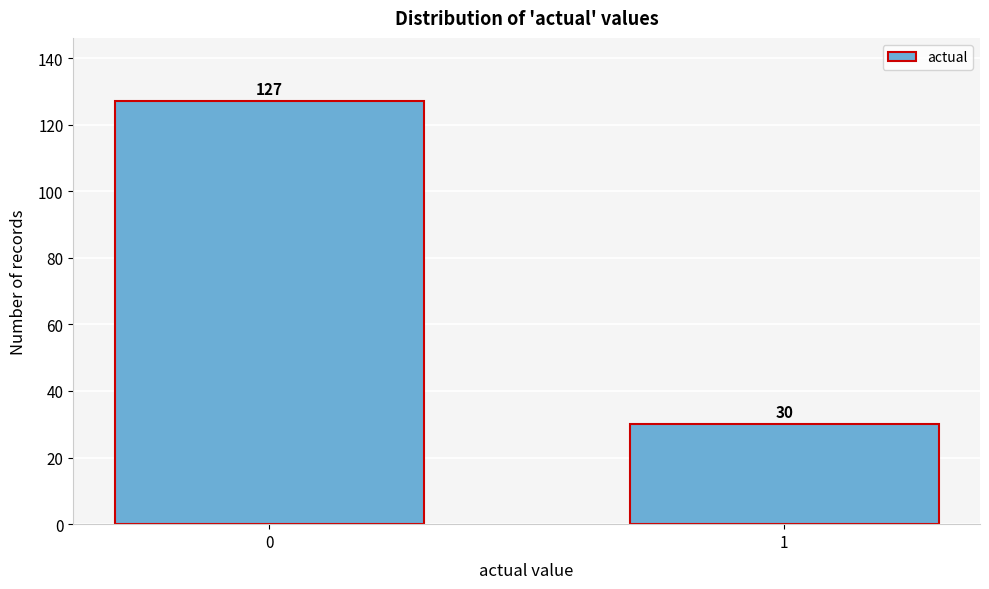

Reading left to right, extract all data points from this chart.

0=127	1=30